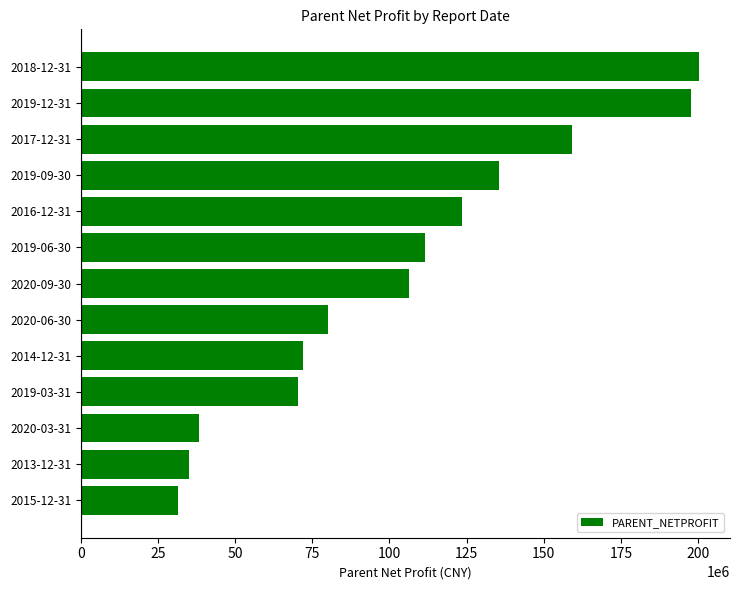

What is the maximum value shown in the chart?

200304912.9